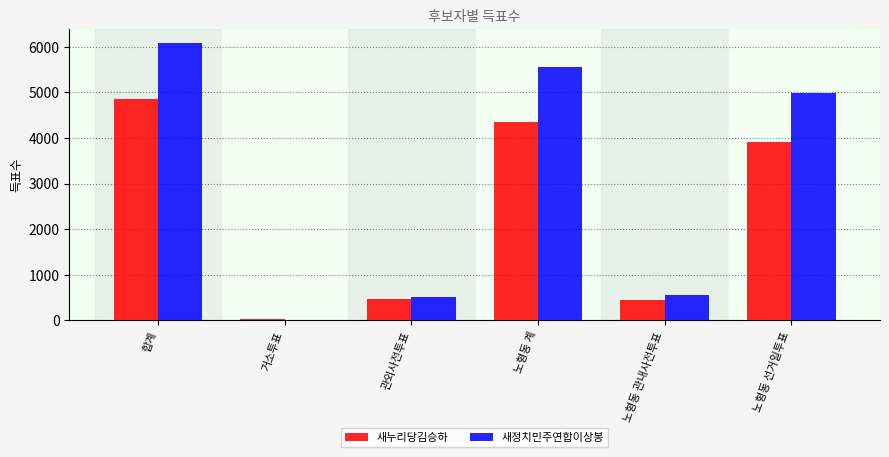

Where does the 새정치민주연합이상봉 series first go above 4992?

합계